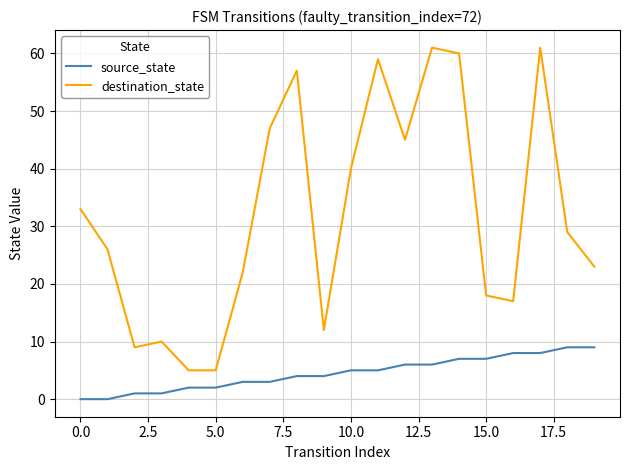

How many interior local peaks does the destination_state series have?

5